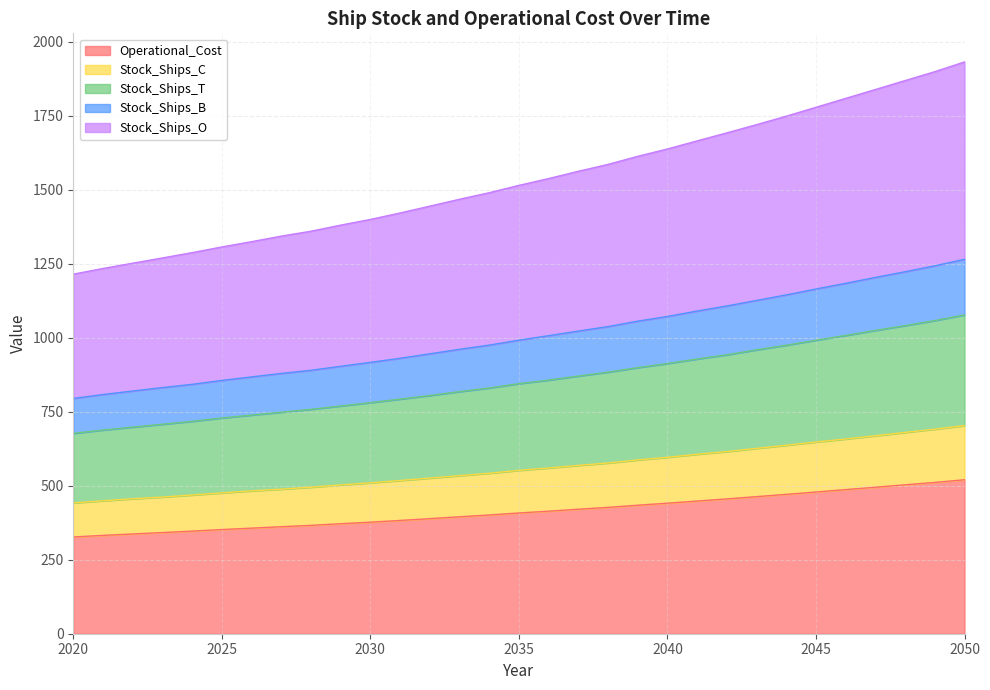

True or false: Stock_Ships_O has a value of 1515.0 at 2035.

True